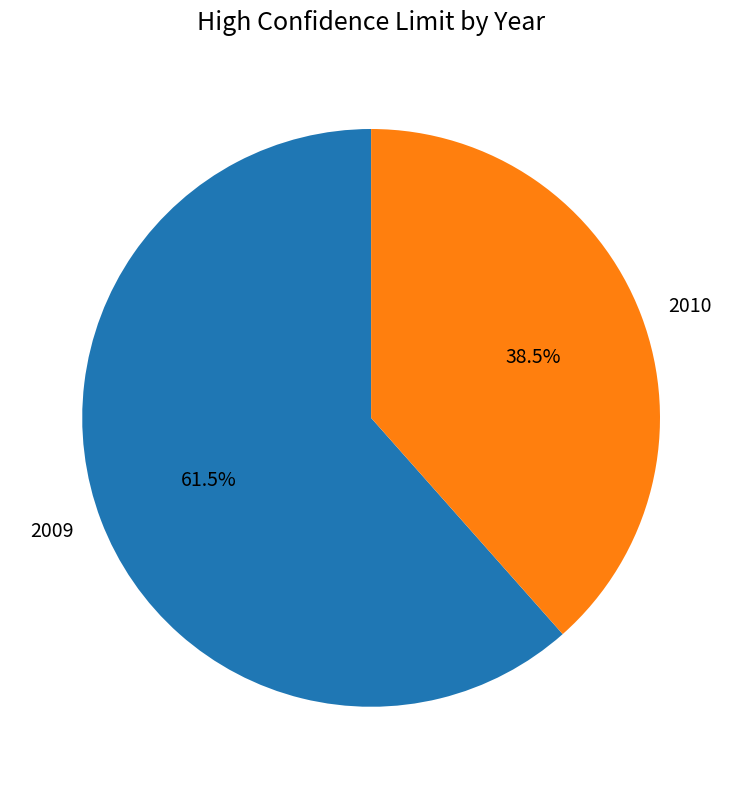

Which slice represents more than half of the pie?

2009